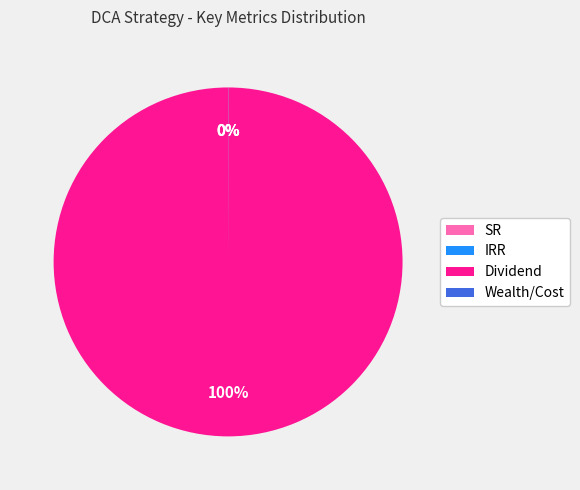

To the nearest percent, what portion does Dividend represent?

100%